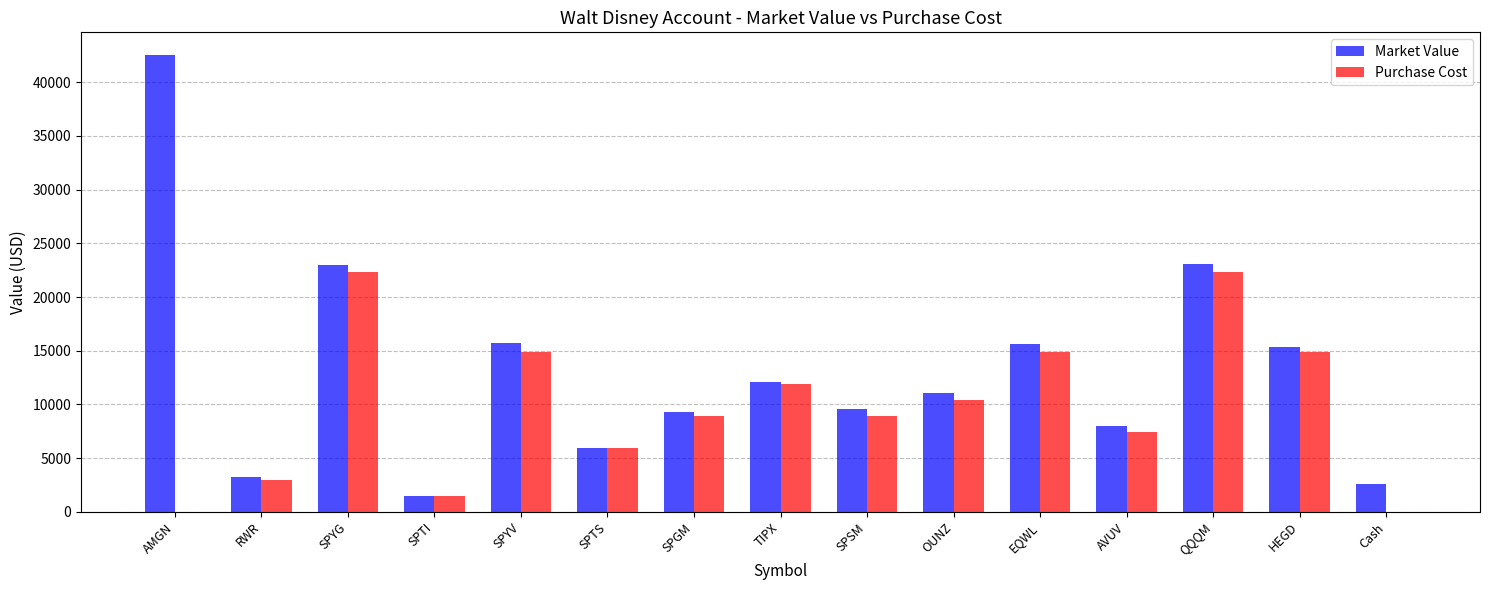

What are all the series names shown in the legend?

Market Value, Purchase Cost